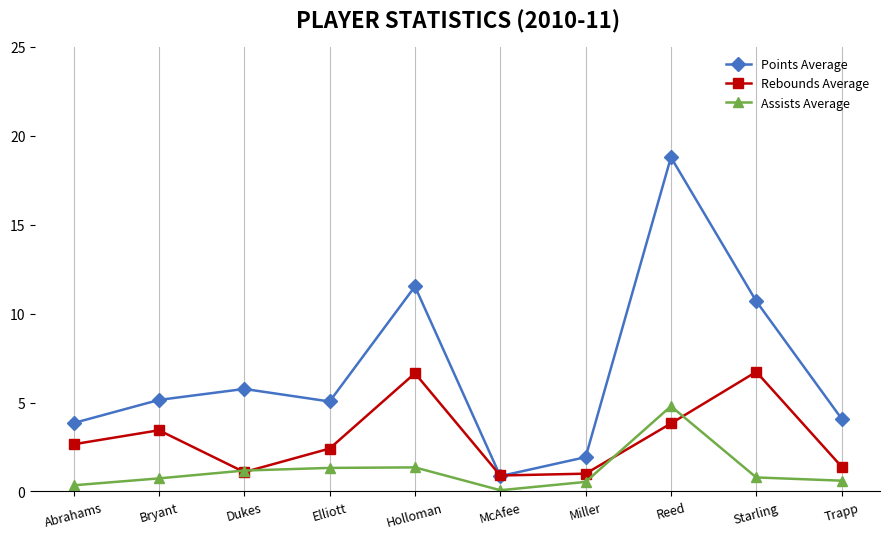

Which category has the highest value across all series?

Reed